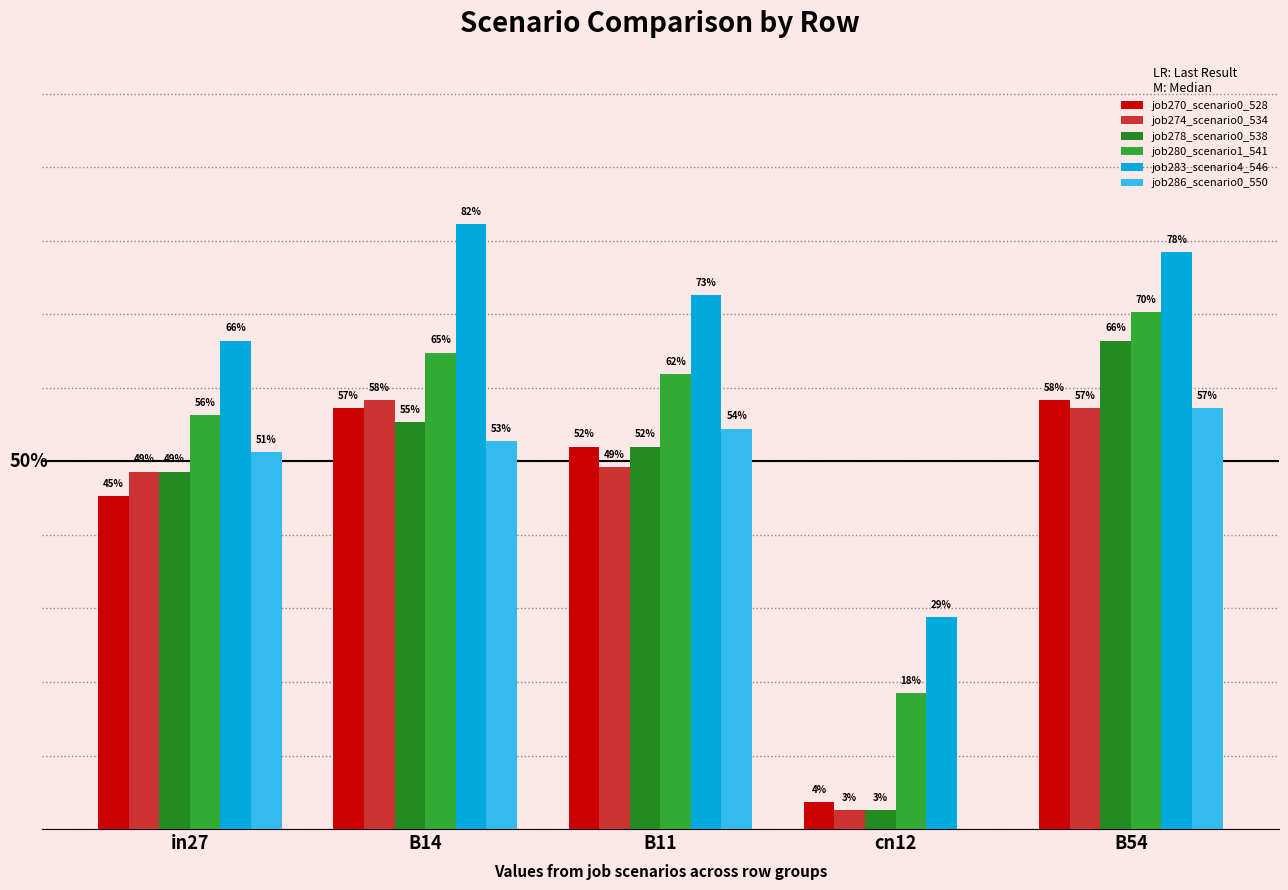

List the series in order of their peak value, highest first.

job283_scenario4_546, job280_scenario1_541, job278_scenario0_538, job270_scenario0_528, job274_scenario0_534, job286_scenario0_550